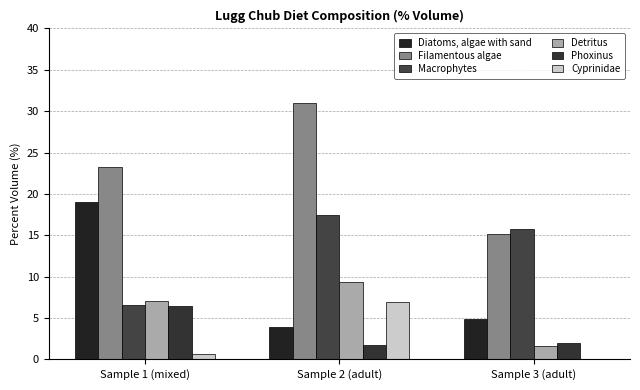

Which category has the lowest value across all series?

Sample 3 (adult)